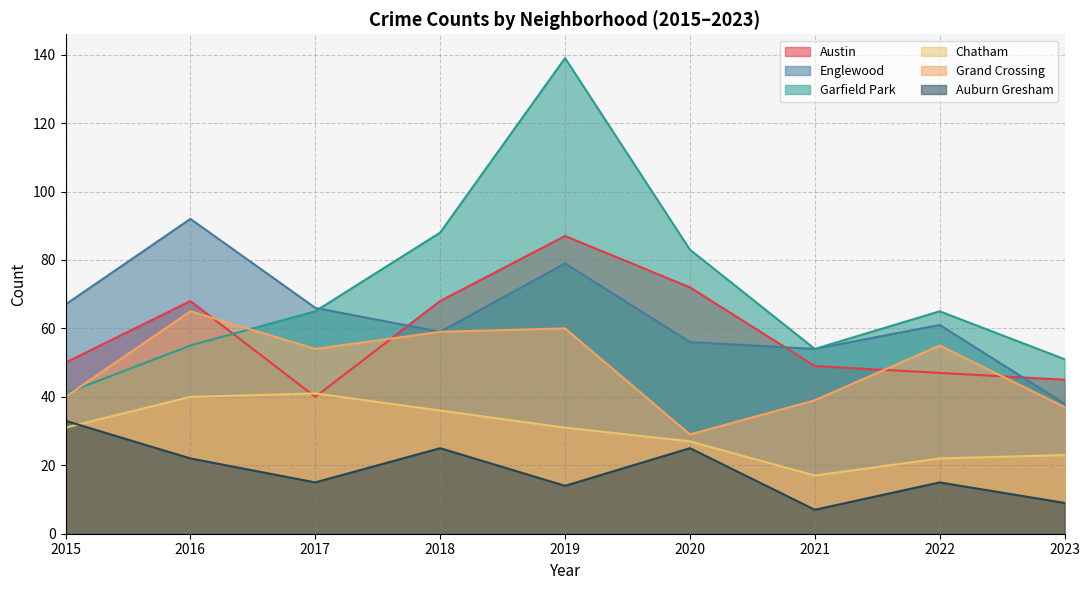

In Grand Crossing, how many points are higher than both neighbors (excluding endpoints)?

3